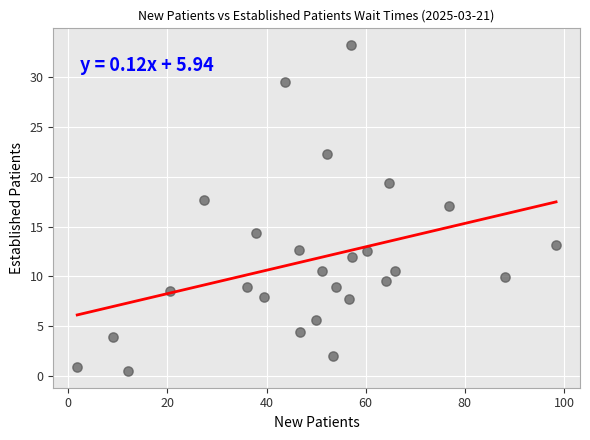

What is the range of X values (max minus min)?

96.6